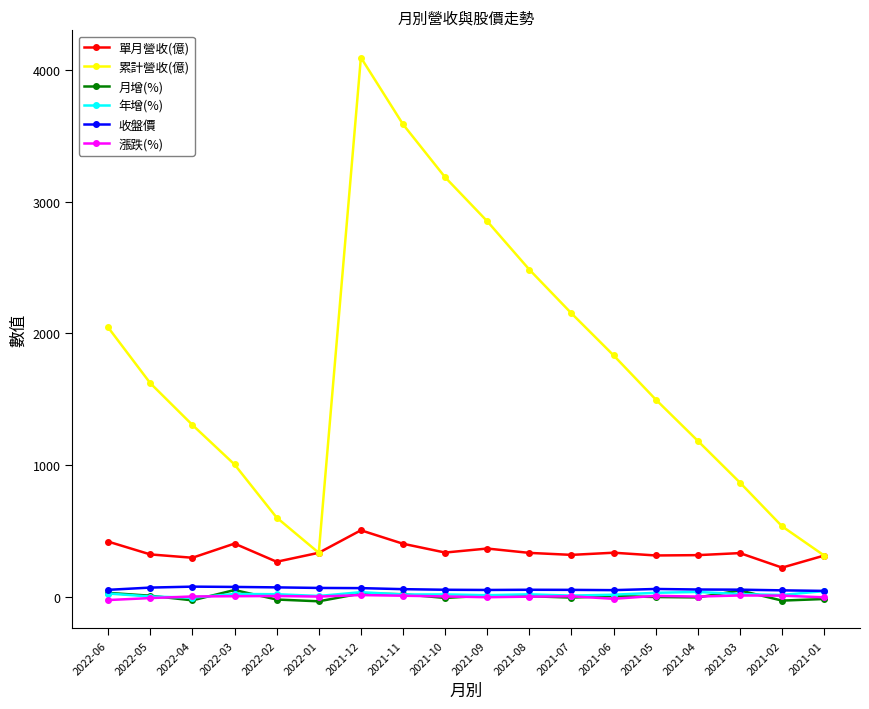

What is the label of the 15th point from the right?

2022-03